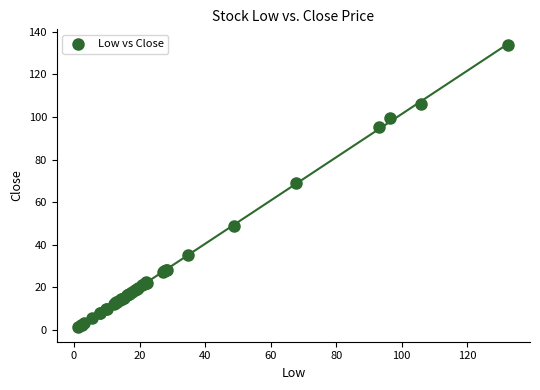

What Y value in the scatter plot is closest to 67?

69.2